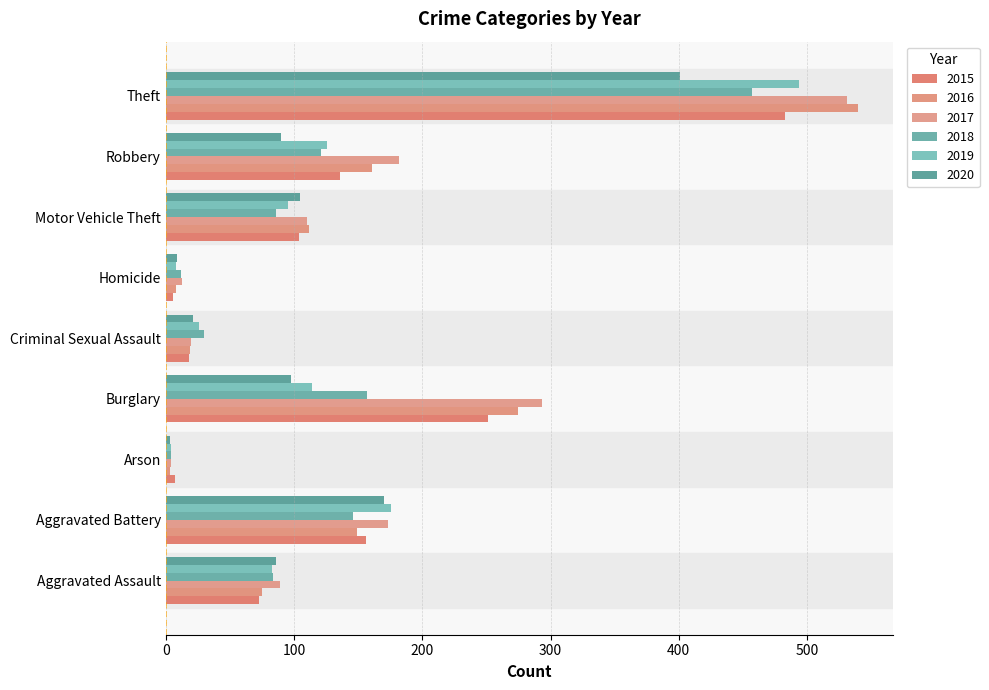

What is the average value of the 2019 series?

125